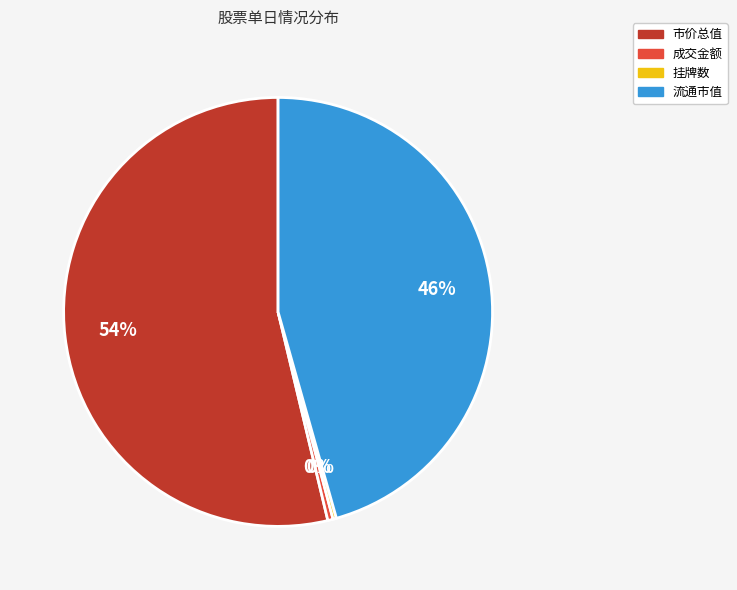

Is there any slice that represents more than half of the pie?

Yes